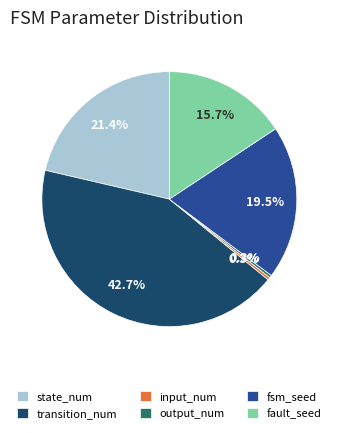

The output_num slice represents 0% of the pie. True or false?

True